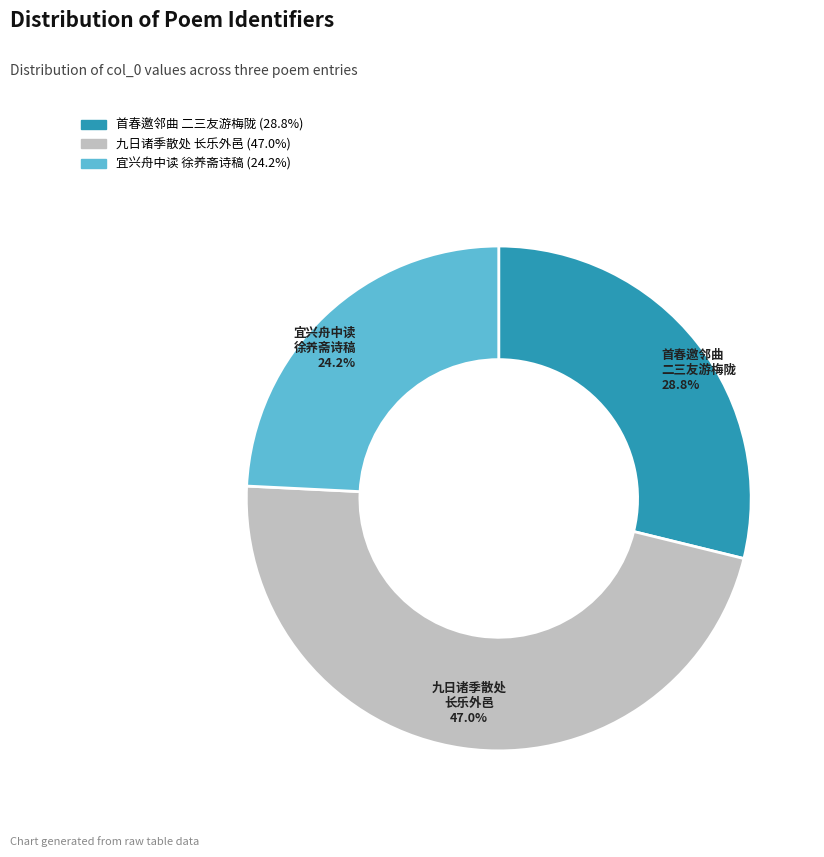

Is there any slice that represents more than half of the pie?

No